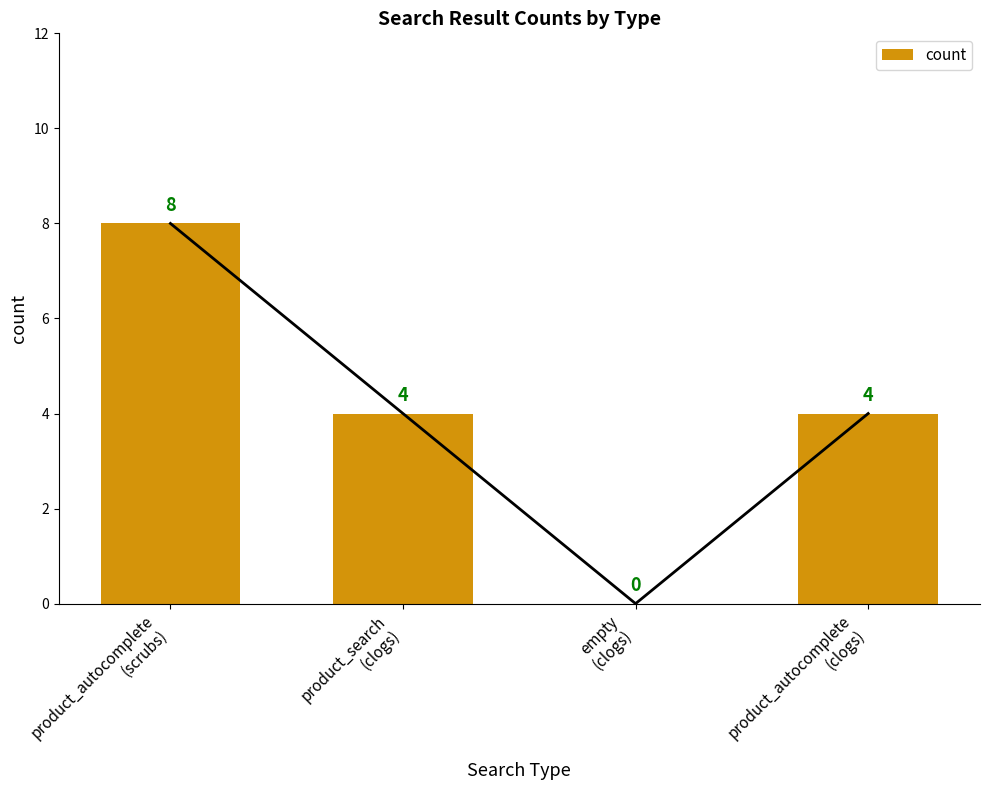

What is the greatest value displayed?

8